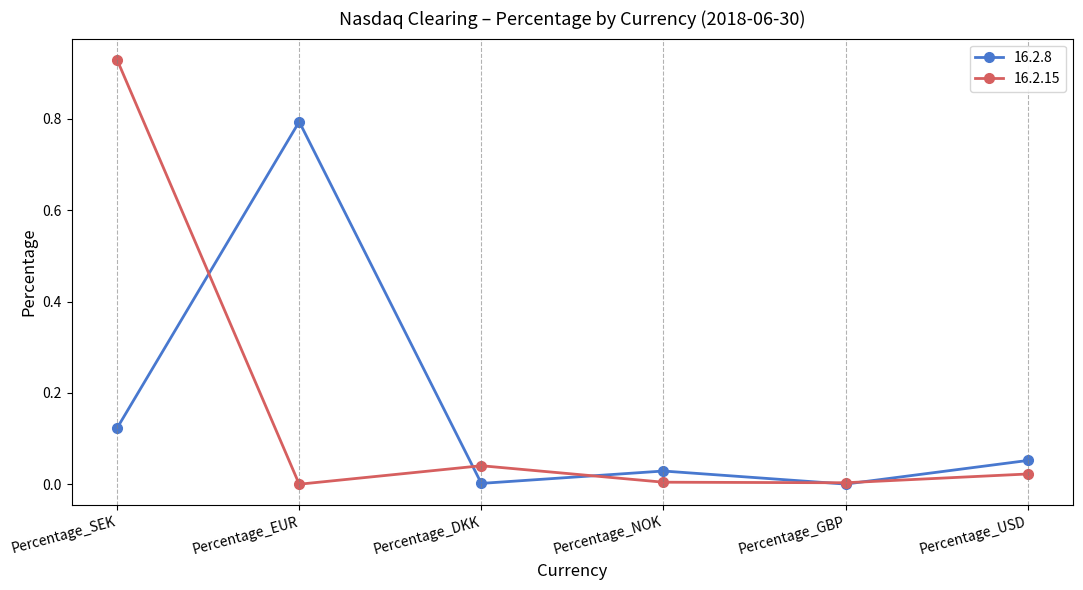

What is the label of the 4th point from the right?

Percentage_DKK